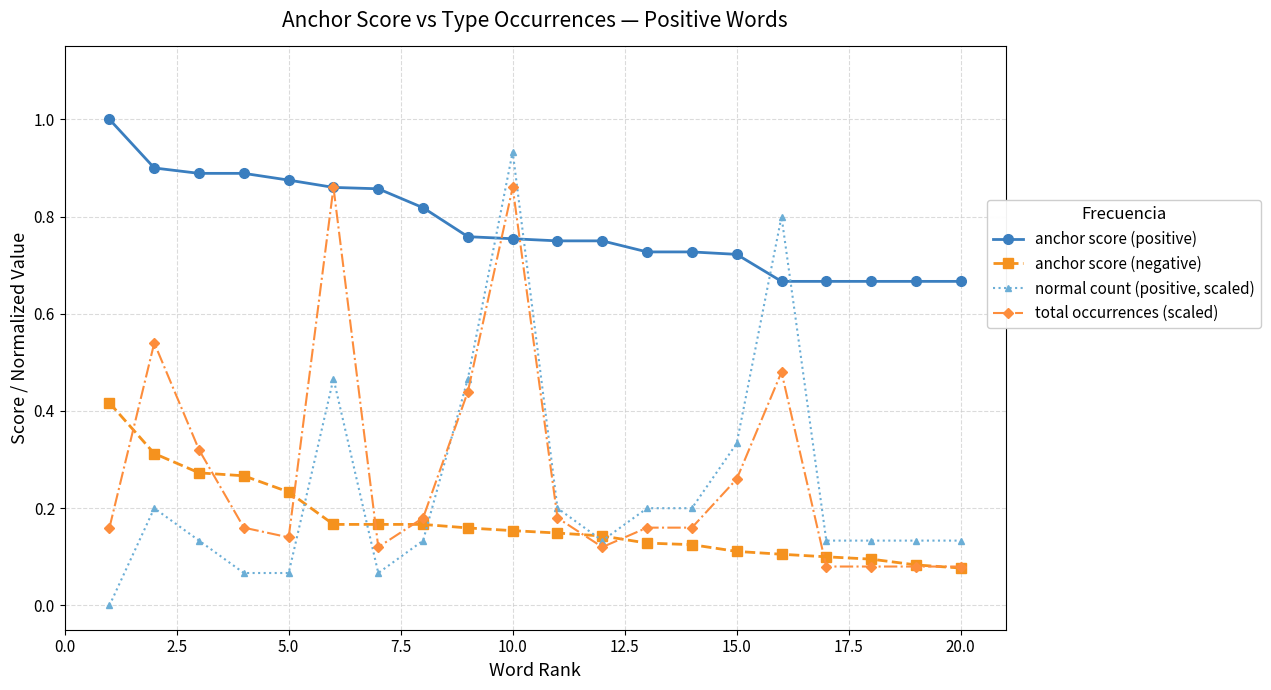

Which series has the largest total across all categories?

anchor score (positive)